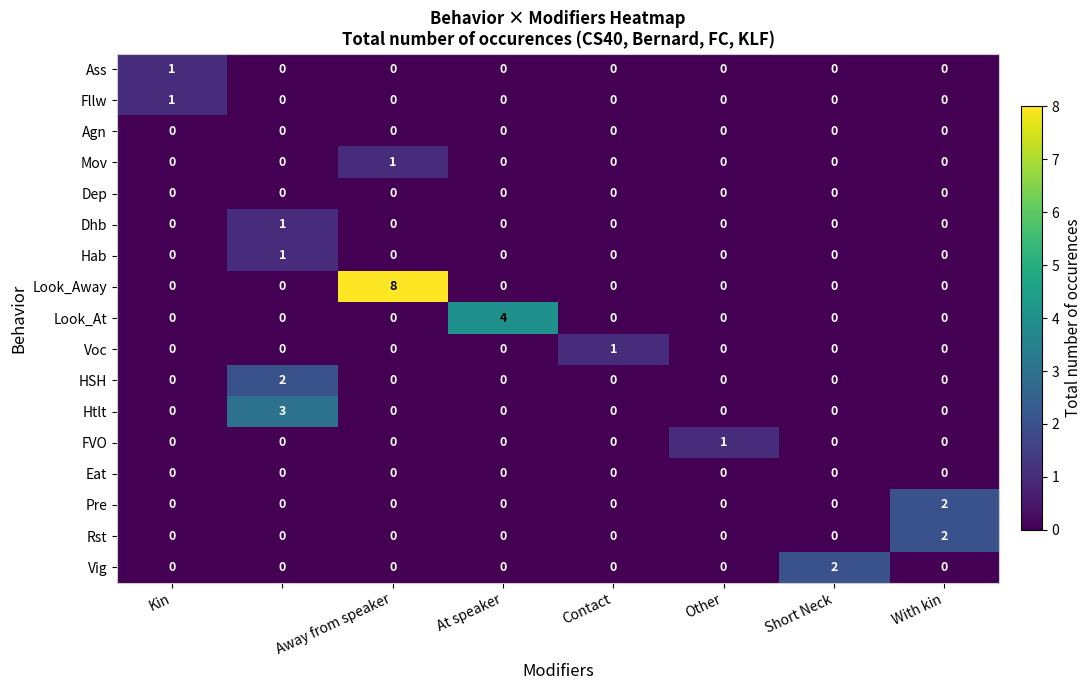

Which series has the largest range (max minus min)?

Look_Away